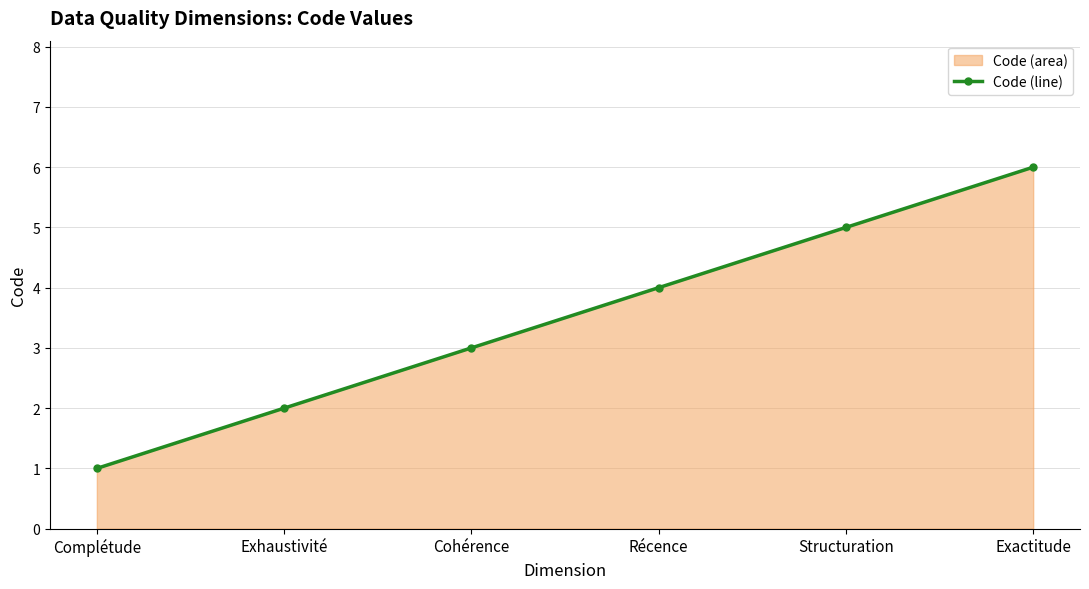

Rank the categories by value from highest to lowest.

Exactitude, Structuration, Récence, Cohérence, Exhaustivité, Complétude